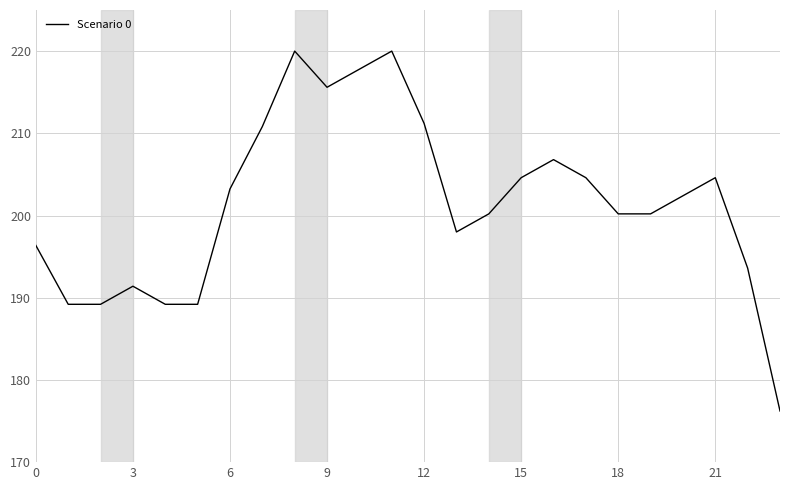

What is the minimum value shown in the chart?

176.2